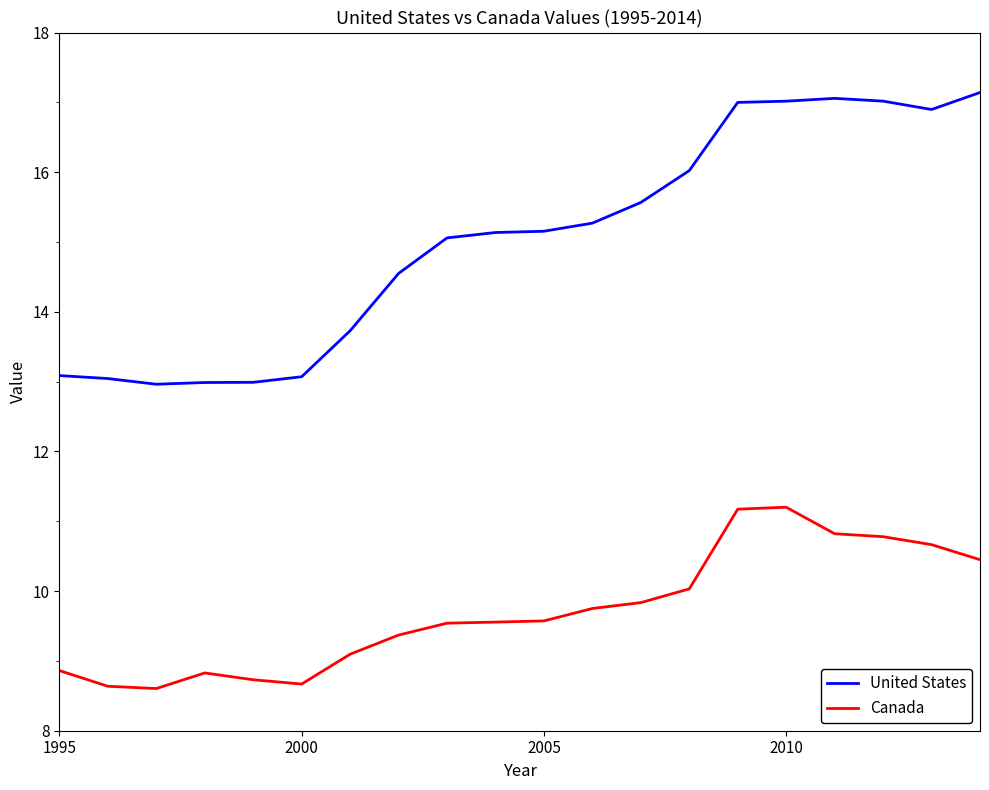

Rank the series by their maximum value, from highest to lowest.

United States, Canada